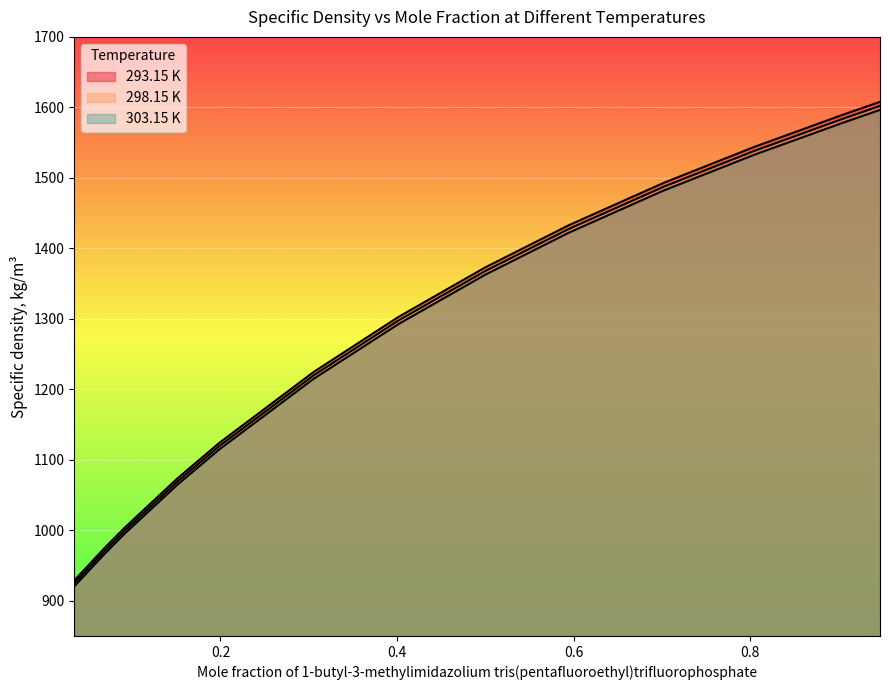

What is the minimum value for 298.15 K?

924.6